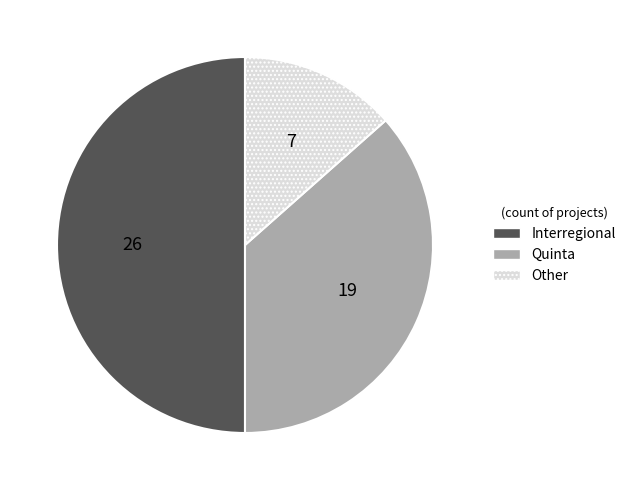

How many segments does this pie chart have?

3